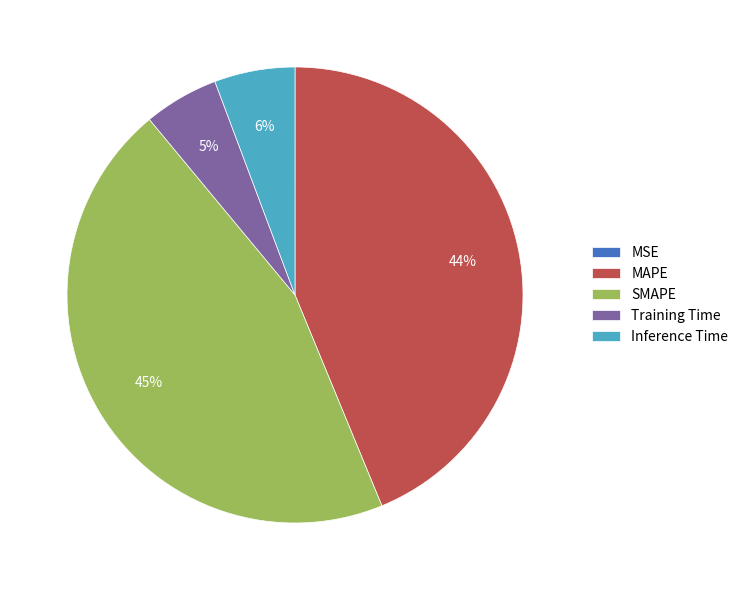

Which slice is the largest?

SMAPE